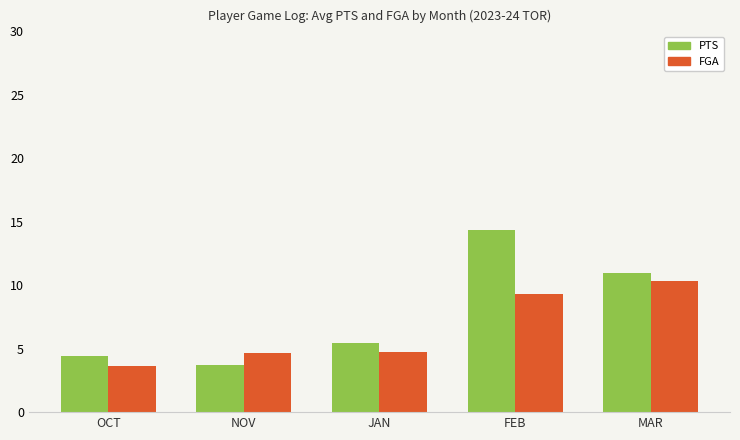

What is the difference between the PTS values at JAN and FEB?

8.9